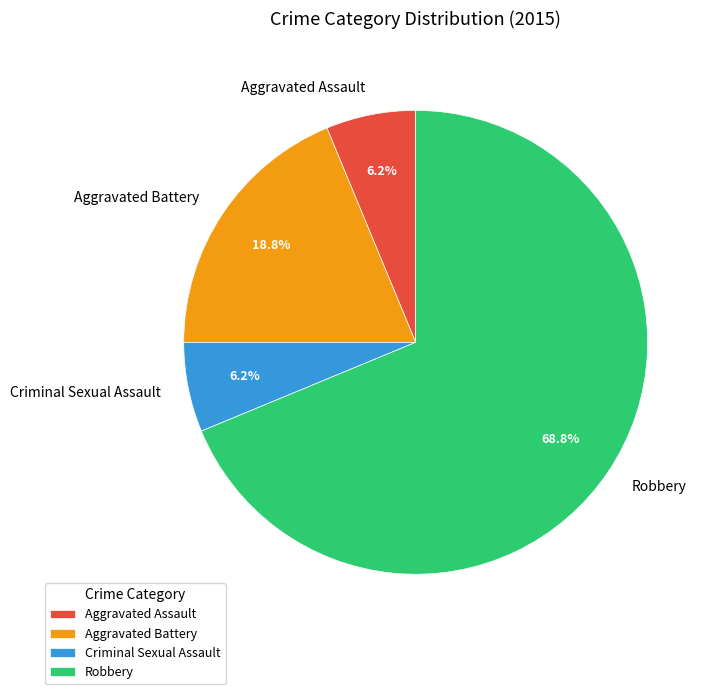

Which slice represents more than half of the pie?

Robbery